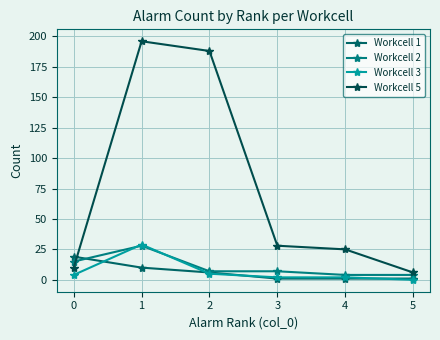

What is the difference between the maximum and second lowest values in the Workcell 3 series?

27